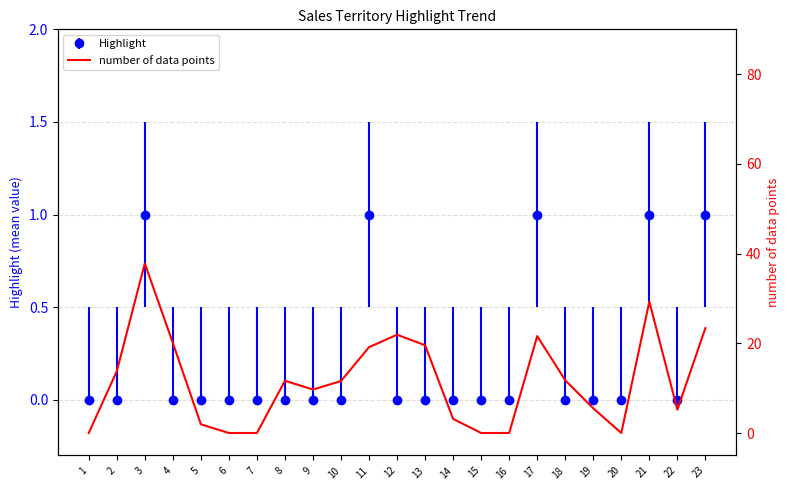

Which category has the lowest value across all series?

1